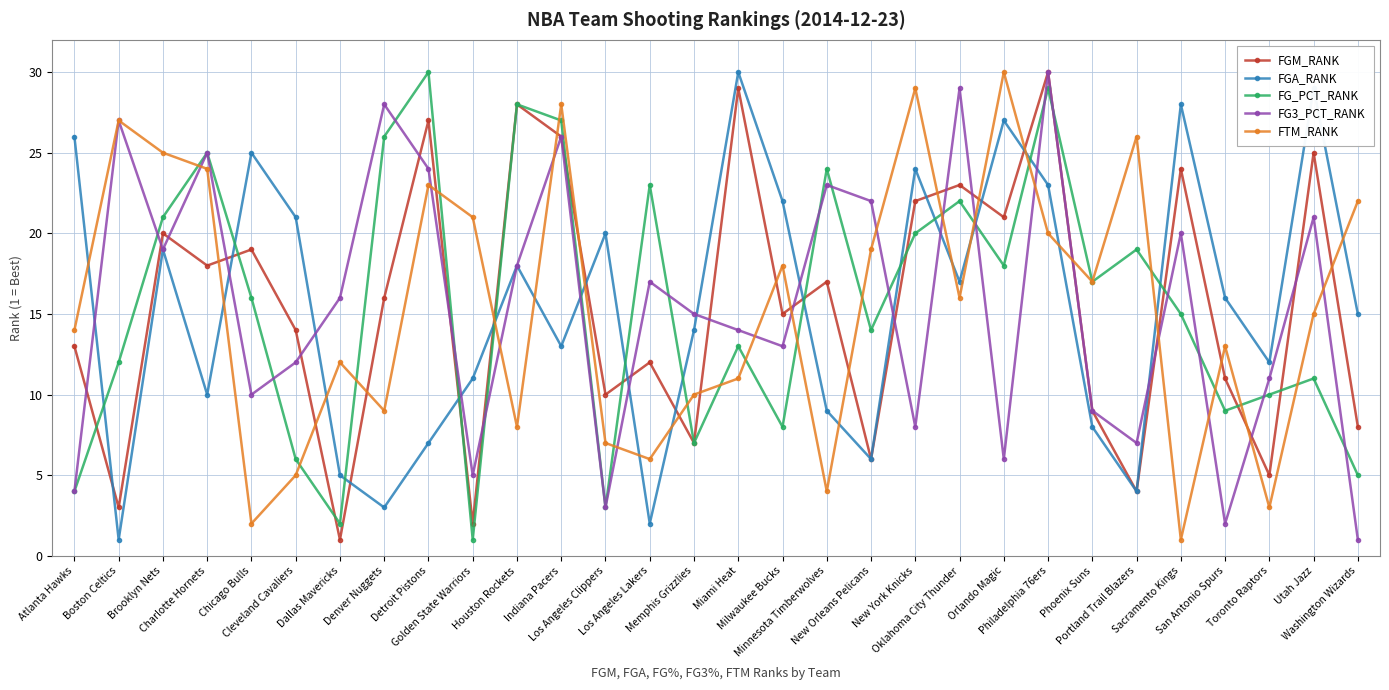

Which category has the lowest value in the FTM_RANK series?

Sacramento Kings